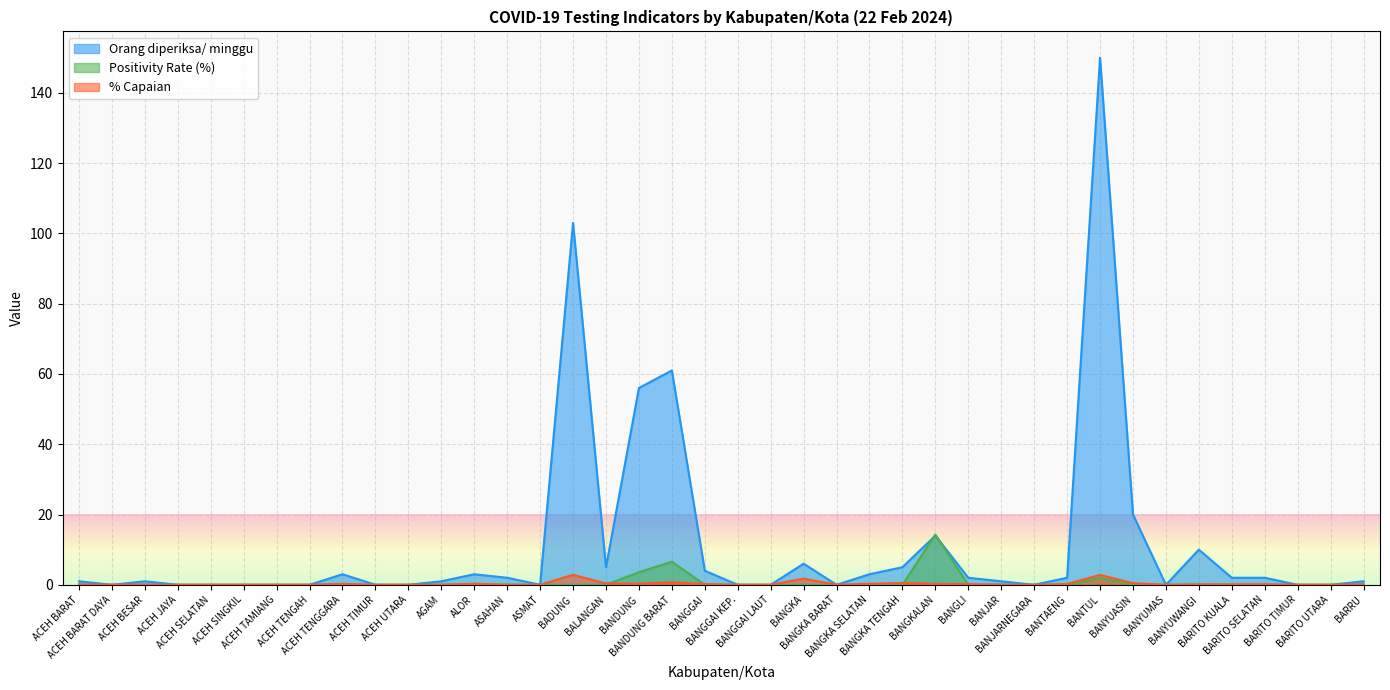

What position from the right is BARITO KUALA?

5